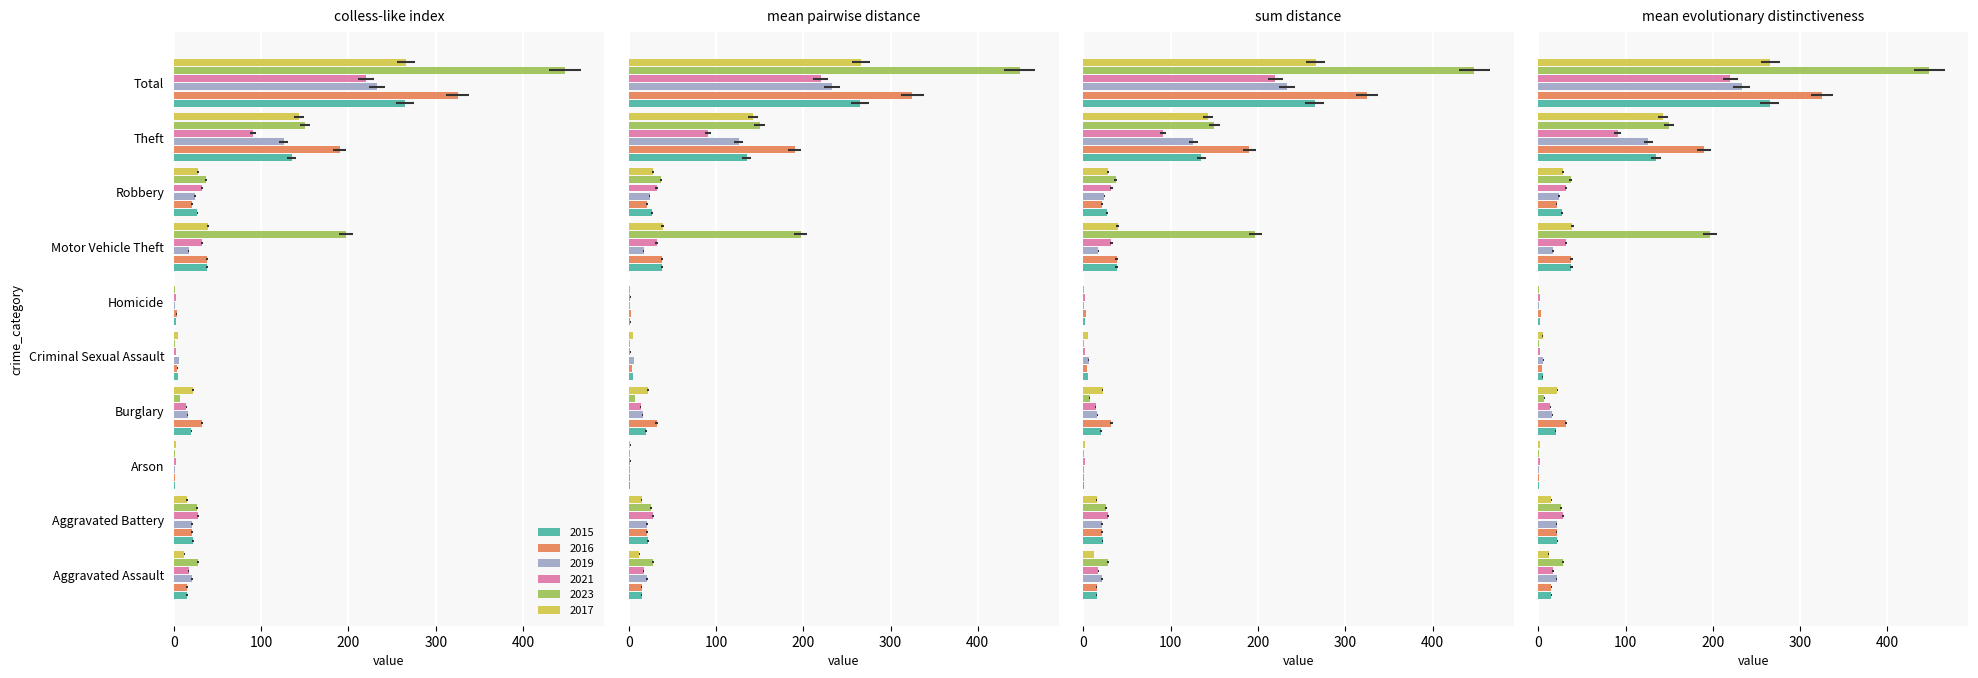

What is the difference between the maximum and minimum values in the 2017 series?

266